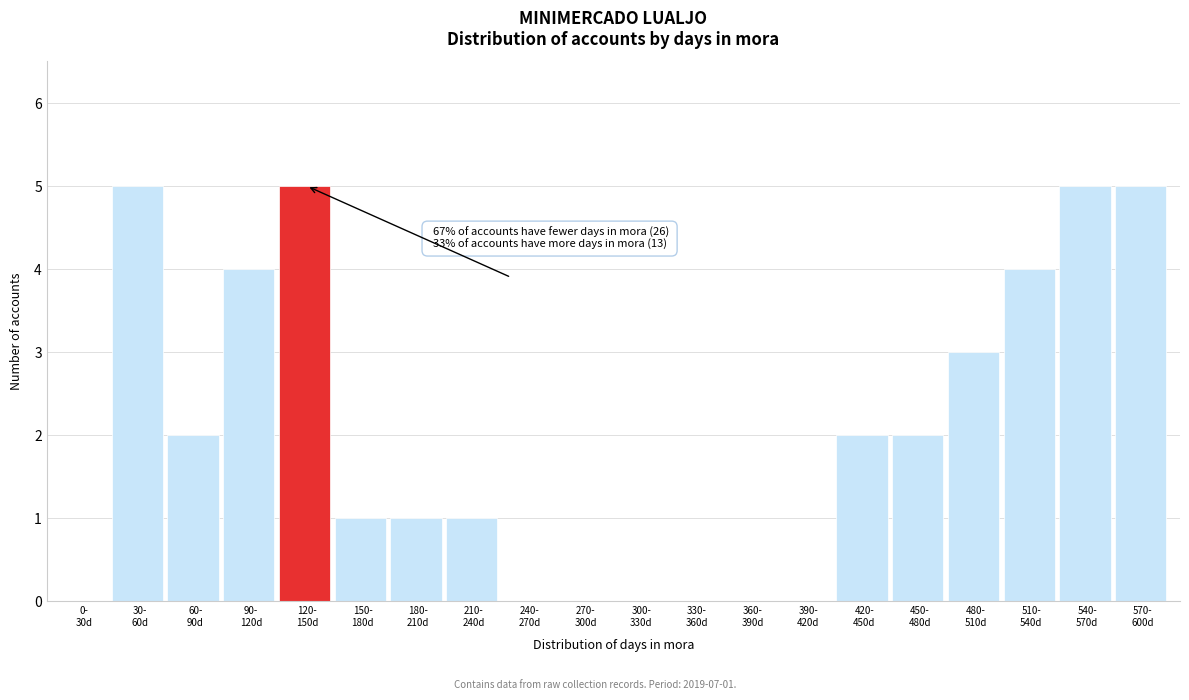

What is the maximum value shown in the chart?

5